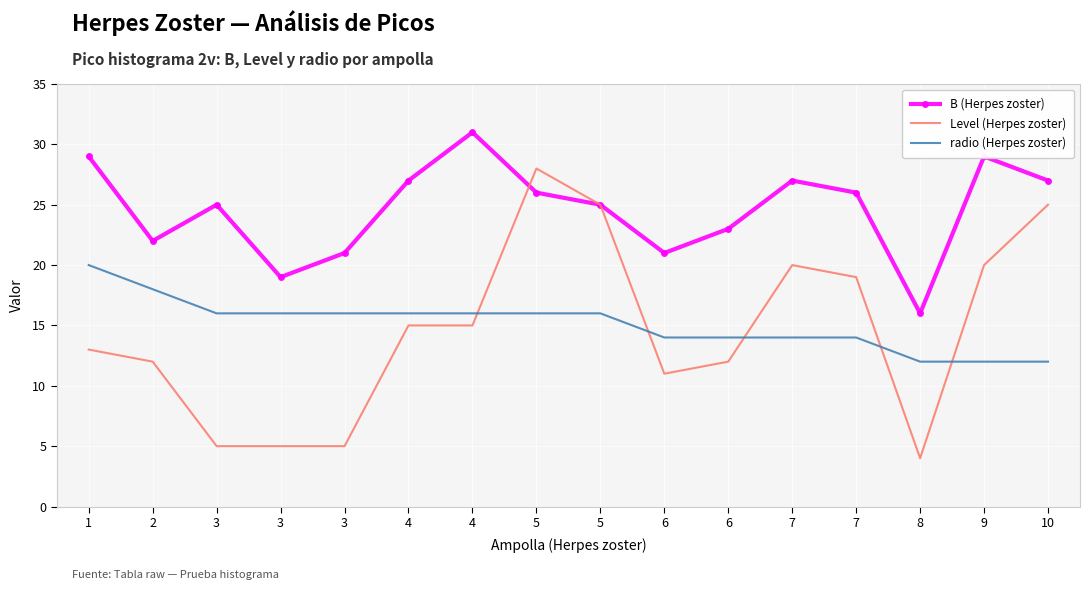

Rank the categories by Level (Herpes zoster) value from highest to lowest.

5, 5, 10, 7, 9, 7, 4, 4, 1, 2, 6, 6, 3, 3, 3, 8